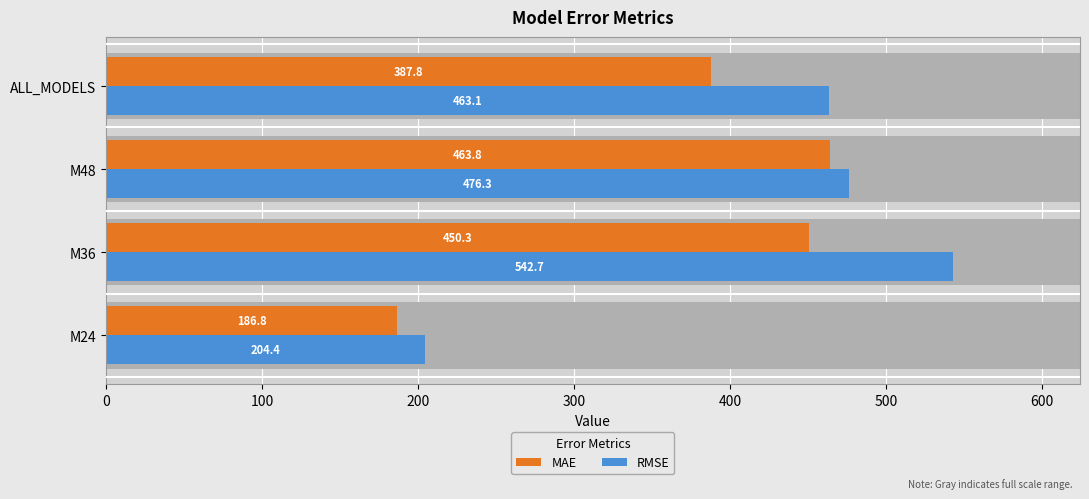

What is the value of the MAE bar at the 3rd from the left?

463.8